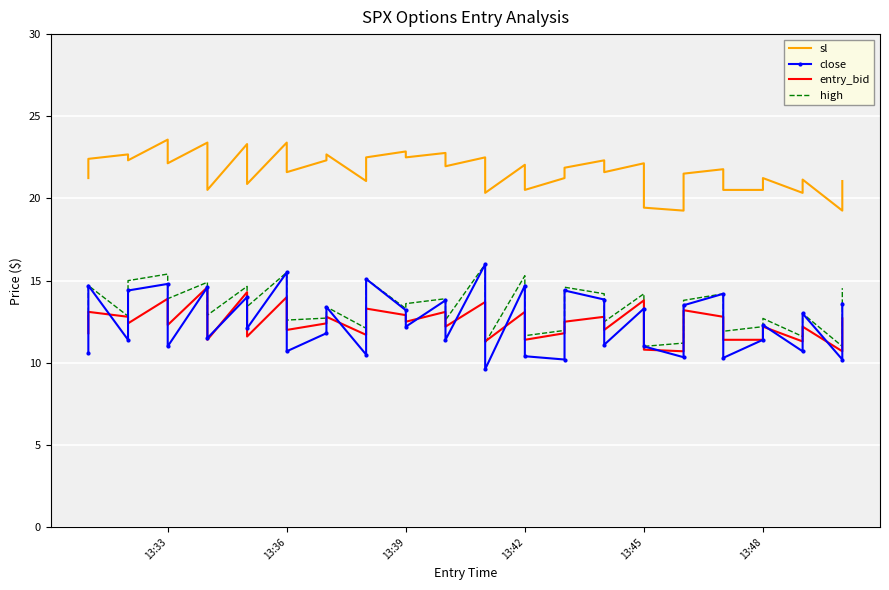

True or false: sl and entry_bid intersect in this chart.

False